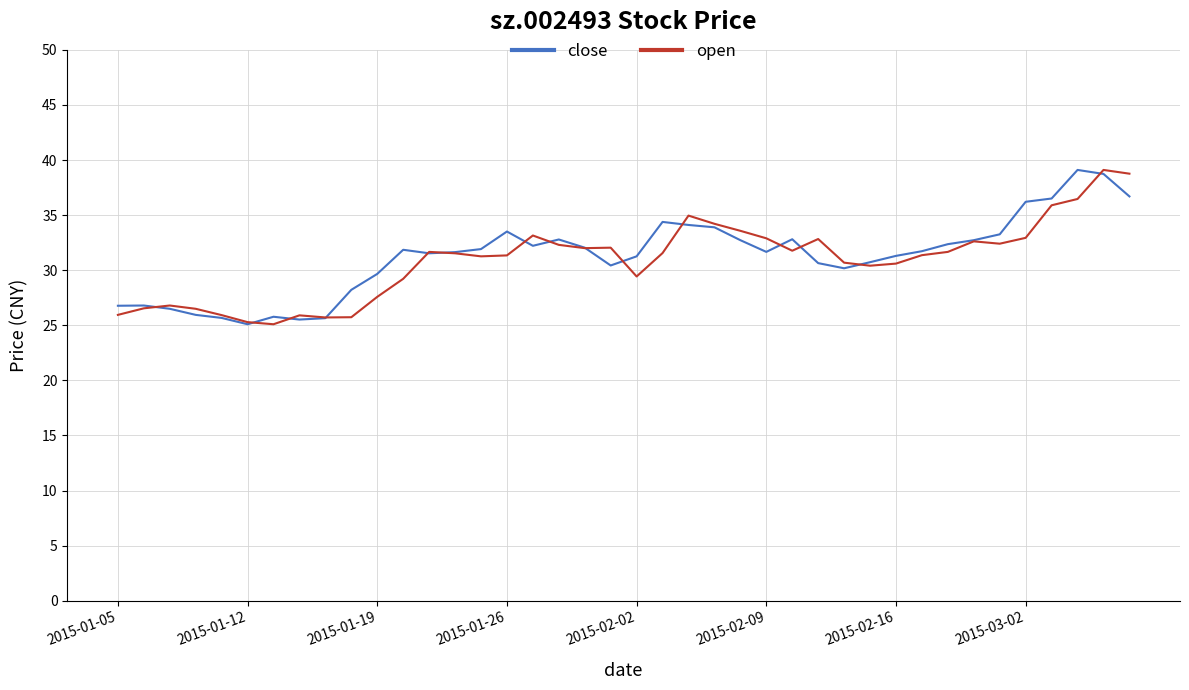

How many lines are shown in the chart?

2